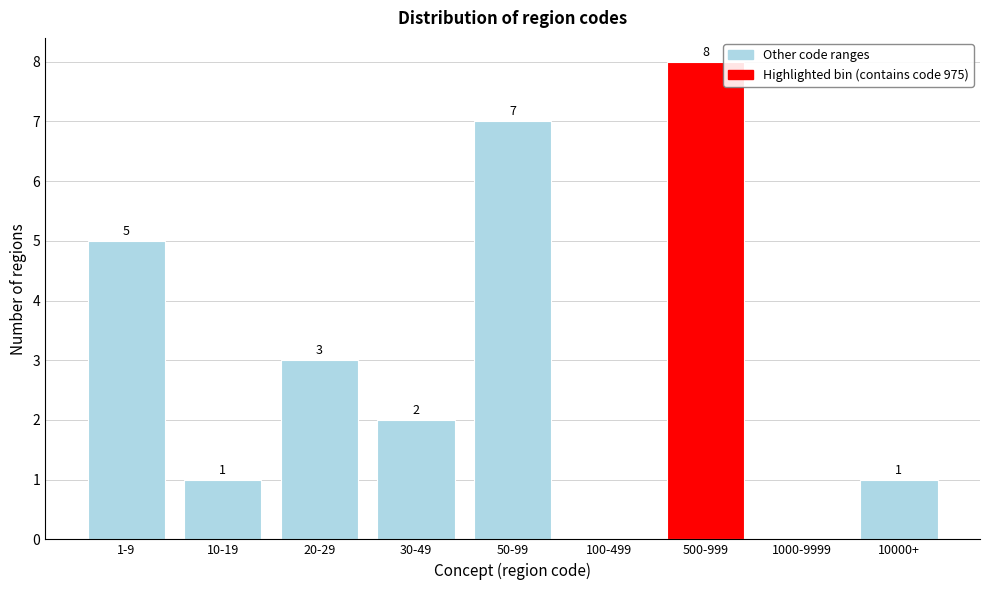

Reading right to left, transcribe all the data shown in this chart.

10000+=1	1000-9999=0	500-999=8	100-499=0	50-99=7	30-49=2	20-29=3	10-19=1	1-9=5